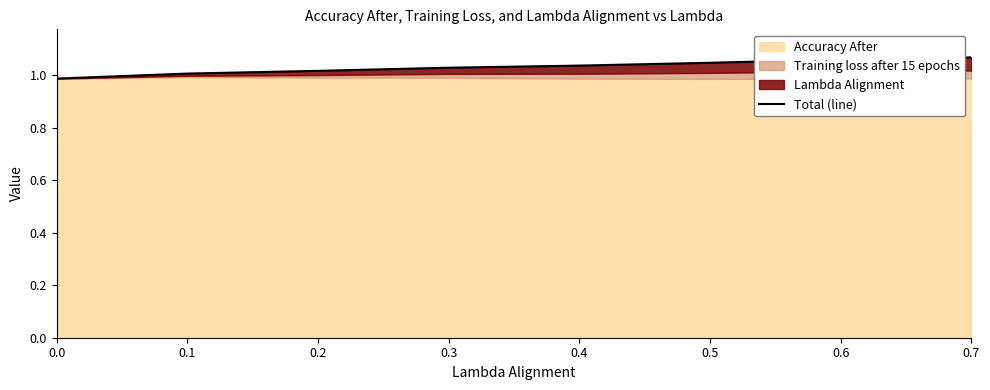

What is the minimum value shown in the chart?

1.0